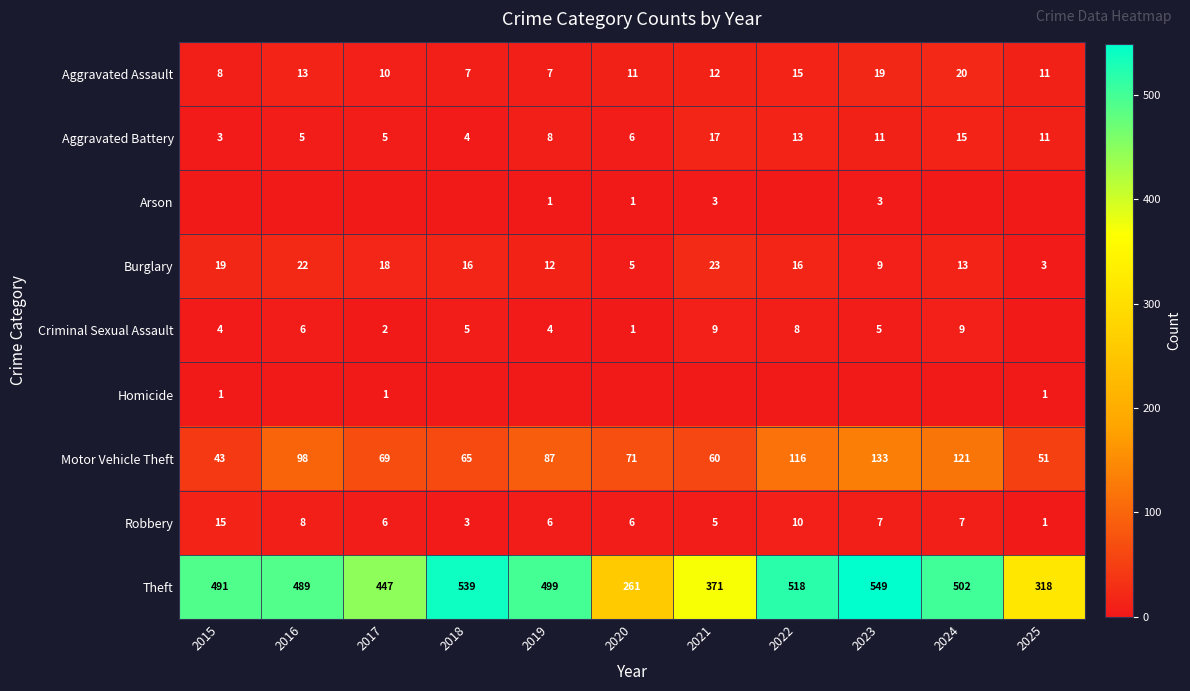

At how many categories does at least one series exceed 262?

10